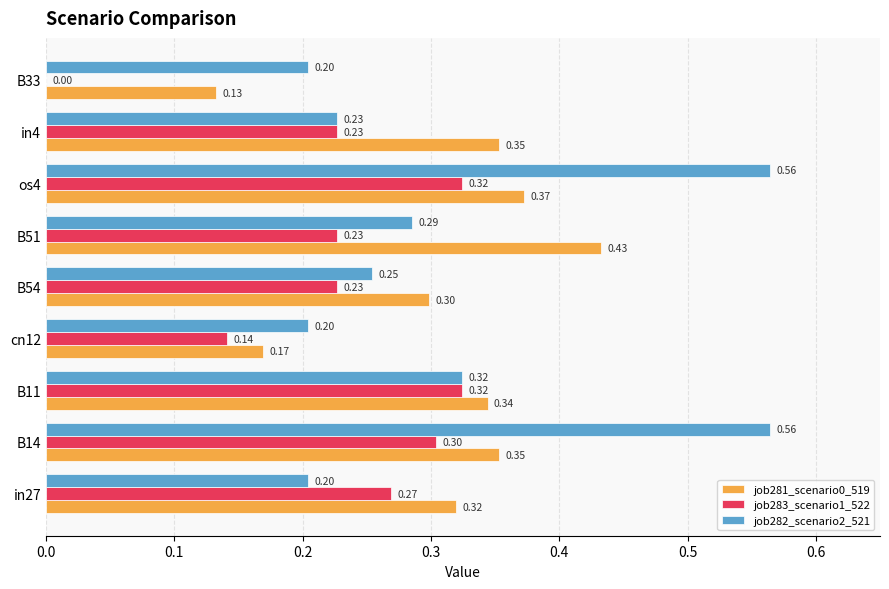

At which category is the sum across all series the highest?

os4